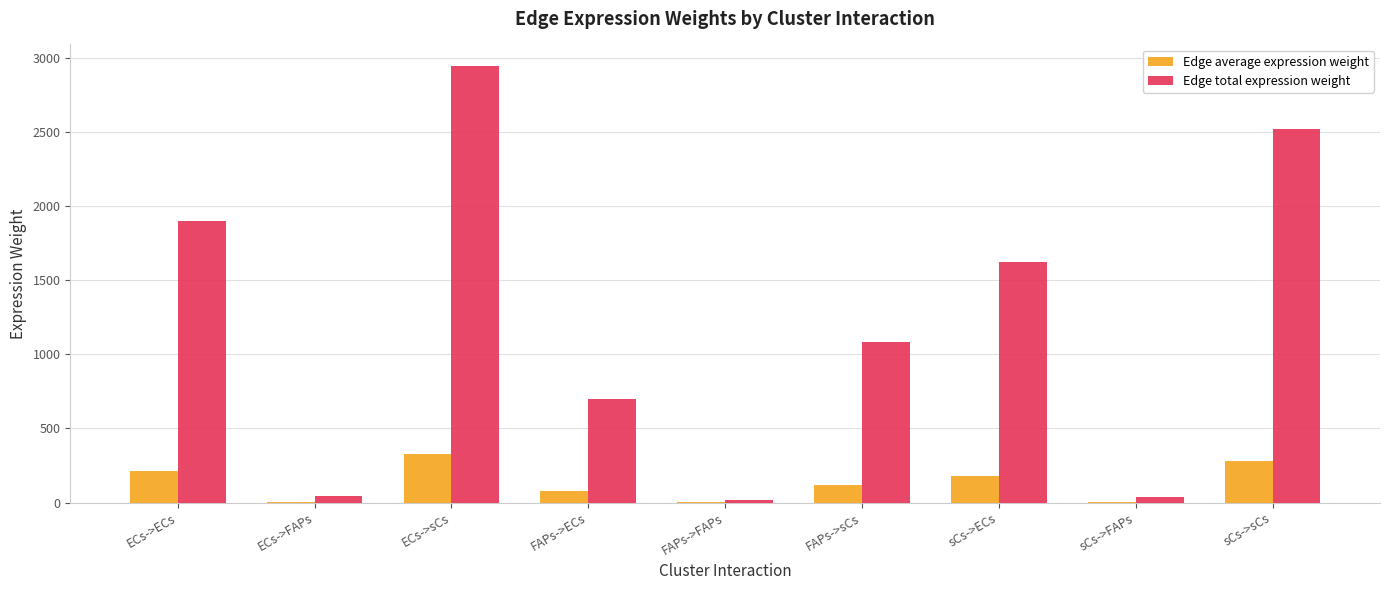

At which label is Edge total expression weight closest to 1479?

sCs->ECs